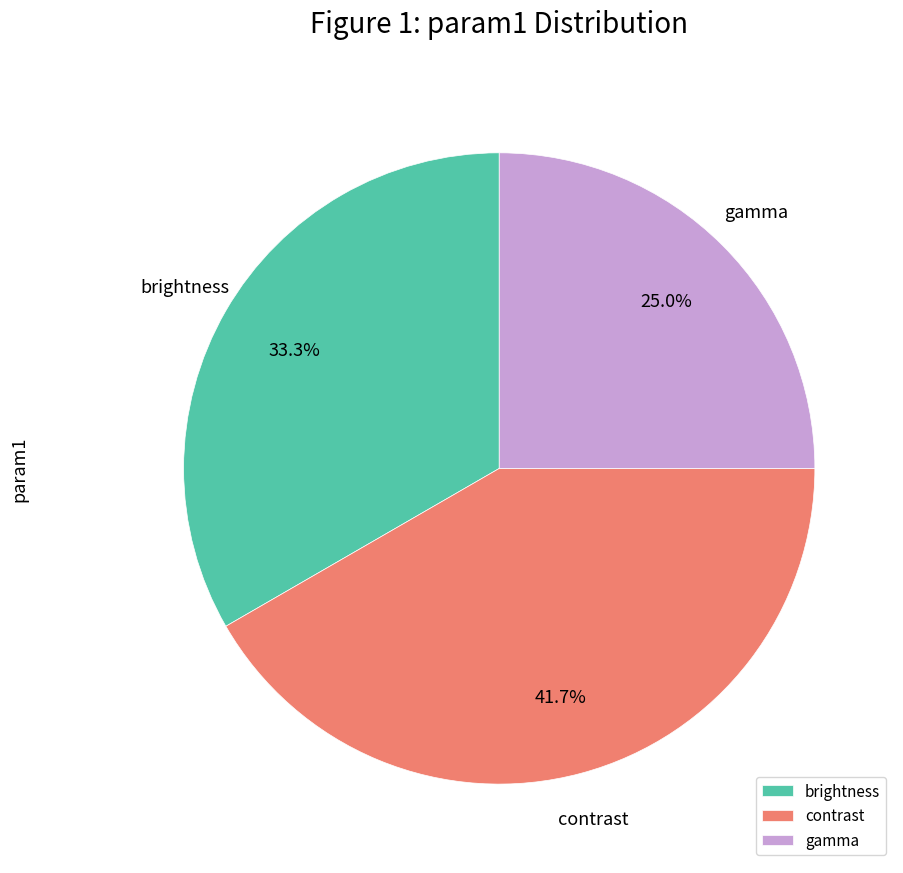

How many segments does this pie chart have?

3